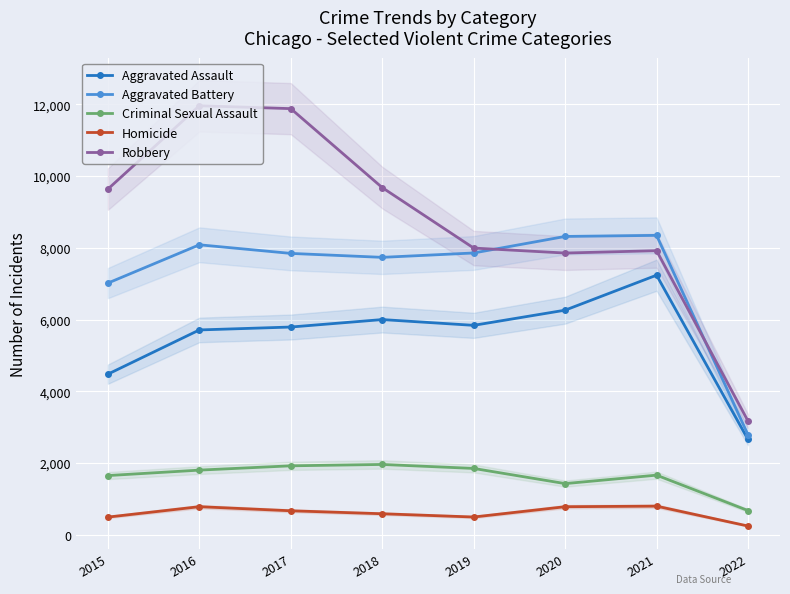

True or false: Aggravated Assault and Criminal Sexual Assault cross at least once.

False